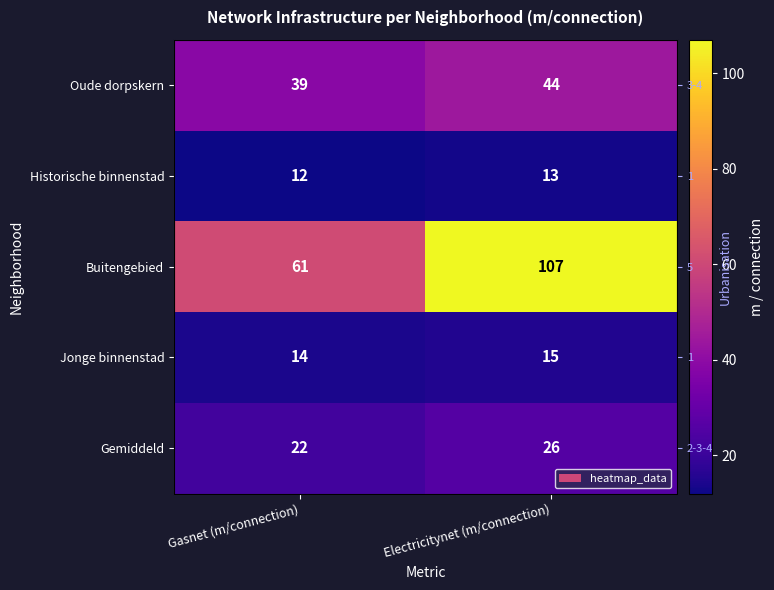

At which category is the sum across all series the highest?

Electricitynet (m/connection)